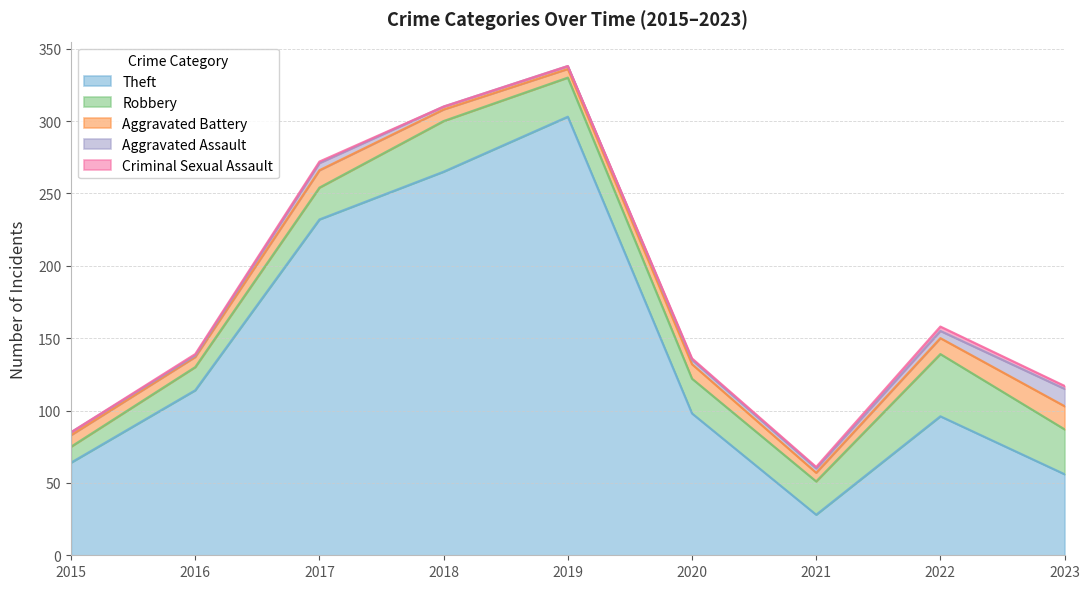

The value of Criminal Sexual Assault at 2022 is 3. True or false?

True